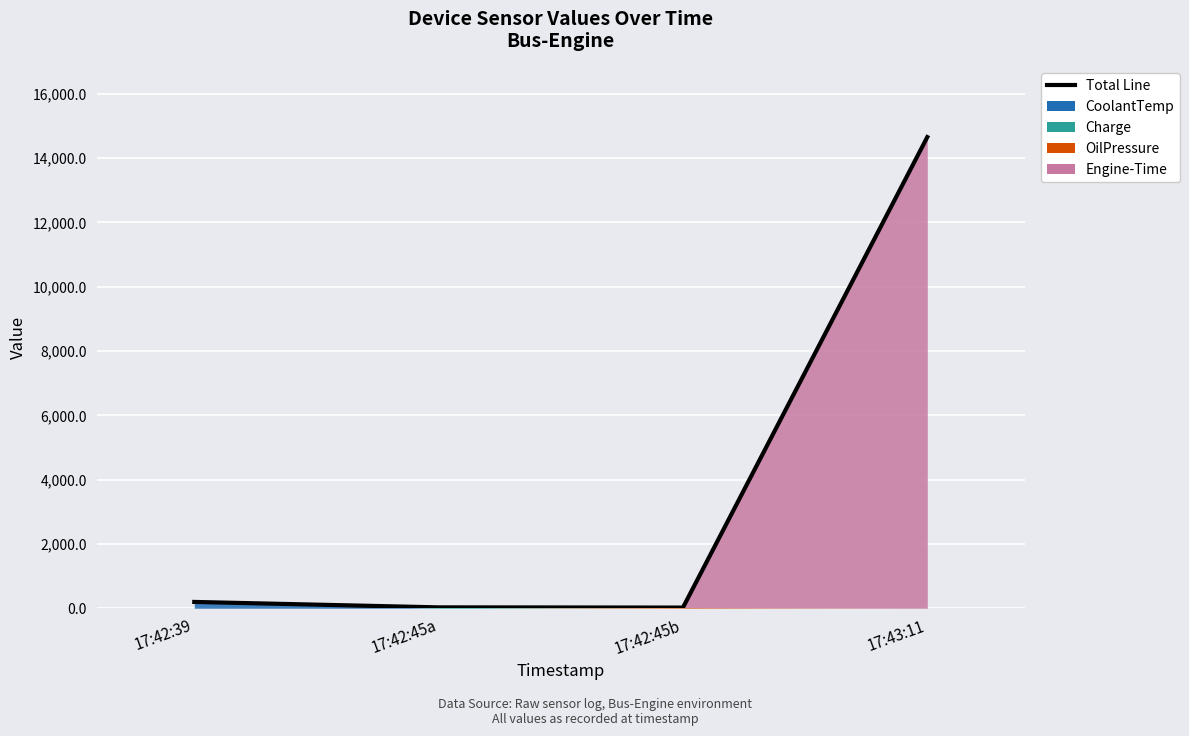

What is the average value?

3724.4